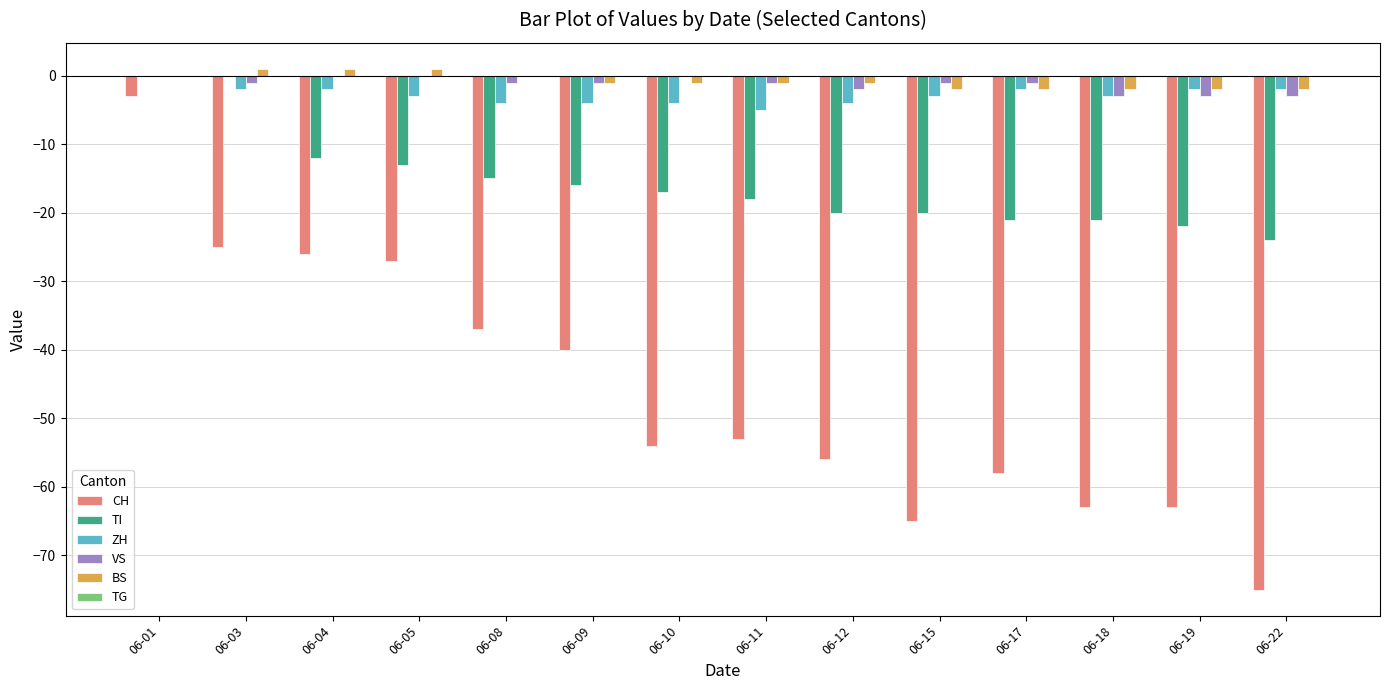

Between 06-05 and 06-18, which series saw the biggest shift?

CH